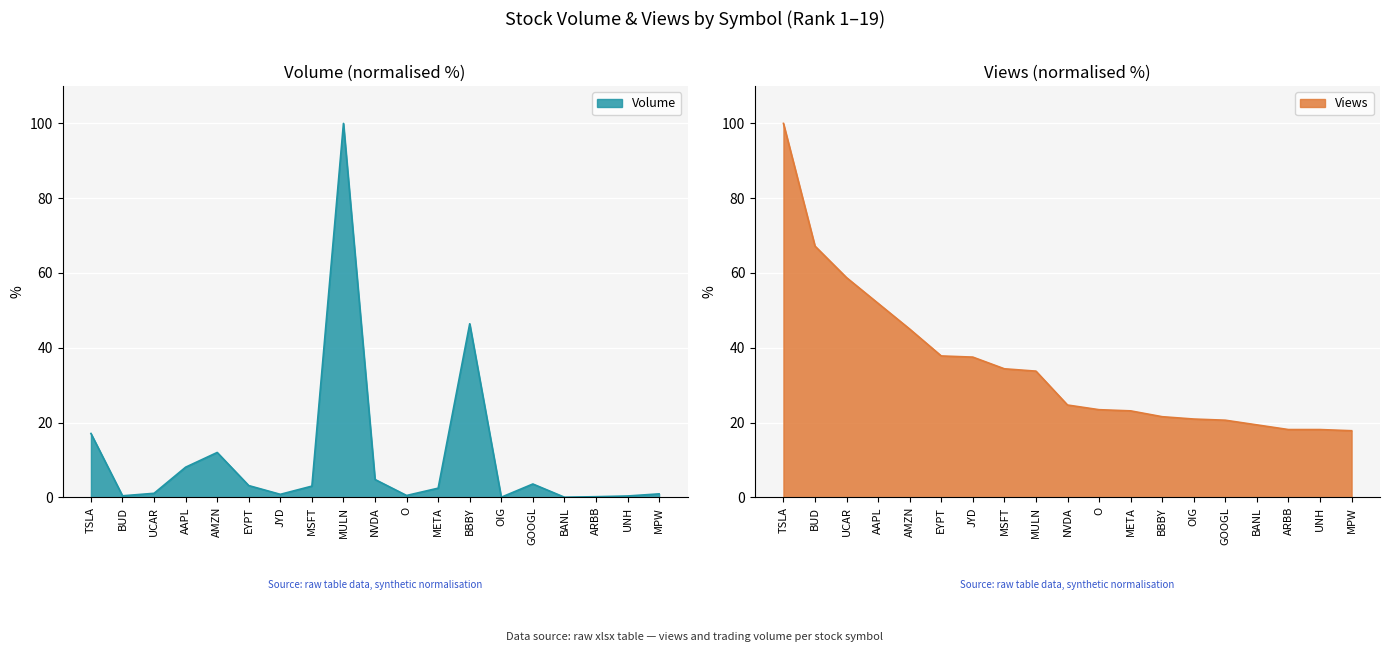

Reading left to right, transcribe all the data shown in this chart.

Volume: 17.1	0.4	1.1	8.1	12.0	3.1	0.8	3.0	100.0	4.8	0.5	2.4	46.4	0.0	3.6	0.0	0.2	0.4	0.9
Views: 100.0	67.2	58.8	51.9	45.0	37.8	37.5	34.4	33.8	24.7	23.4	23.1	21.6	20.9	20.6	19.4	18.1	18.1	17.8